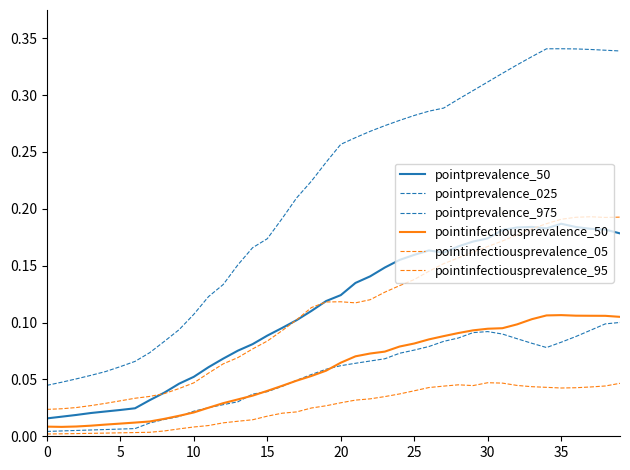

Reading left to right, extract all data points from this chart.

pointprevalence_50: 0.0	0.0	0.0	0.0	0.0	0.0	0.0	0.0	0.0	0.0	0.1	0.1	0.1	0.1	0.1	0.1	0.1	0.1	0.1	0.1	0.1	0.1	0.1	0.1	0.2	0.2	0.2	0.2	0.2	0.2	0.2	0.2	0.2	0.2	0.2	0.2	0.2	0.2	0.2	0.2
pointprevalence_025: 0.0	0.0	0.0	0.0	0.0	0.0	0.0	0.0	0.0	0.0	0.0	0.0	0.0	0.0	0.0	0.0	0.0	0.0	0.1	0.1	0.1	0.1	0.1	0.1	0.1	0.1	0.1	0.1	0.1	0.1	0.1	0.1	0.1	0.1	0.1	0.1	0.1	0.1	0.1	0.1
pointprevalence_975: 0.0	0.0	0.1	0.1	0.1	0.1	0.1	0.1	0.1	0.1	0.1	0.1	0.1	0.2	0.2	0.2	0.2	0.2	0.2	0.2	0.3	0.3	0.3	0.3	0.3	0.3	0.3	0.3	0.3	0.3	0.3	0.3	0.3	0.3	0.3	0.3	0.3	0.3	0.3	0.3
pointinfectiousprevalence_50: 0.0	0.0	0.0	0.0	0.0	0.0	0.0	0.0	0.0	0.0	0.0	0.0	0.0	0.0	0.0	0.0	0.0	0.0	0.1	0.1	0.1	0.1	0.1	0.1	0.1	0.1	0.1	0.1	0.1	0.1	0.1	0.1	0.1	0.1	0.1	0.1	0.1	0.1	0.1	0.1
pointinfectiousprevalence_05: 0.0	0.0	0.0	0.0	0.0	0.0	0.0	0.0	0.0	0.0	0.0	0.0	0.0	0.0	0.0	0.0	0.0	0.0	0.0	0.0	0.0	0.0	0.0	0.0	0.0	0.0	0.0	0.0	0.0	0.0	0.0	0.0	0.0	0.0	0.0	0.0	0.0	0.0	0.0	0.0
pointinfectiousprevalence_95: 0.0	0.0	0.0	0.0	0.0	0.0	0.0	0.0	0.0	0.0	0.0	0.1	0.1	0.1	0.1	0.1	0.1	0.1	0.1	0.1	0.1	0.1	0.1	0.1	0.1	0.1	0.1	0.2	0.2	0.2	0.2	0.2	0.2	0.2	0.2	0.2	0.2	0.2	0.2	0.2